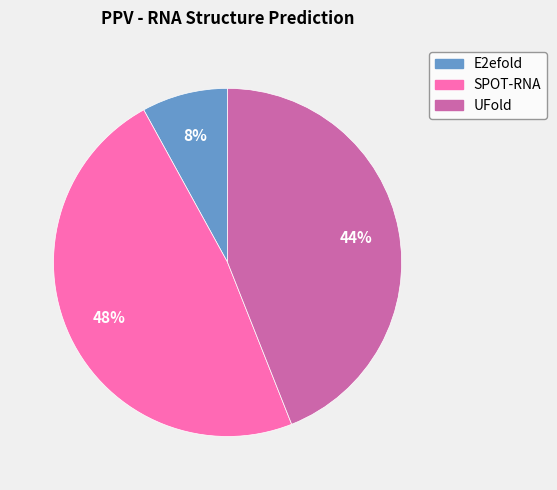

What percentage is the SPOT-RNA slice, to the nearest percent?

48%